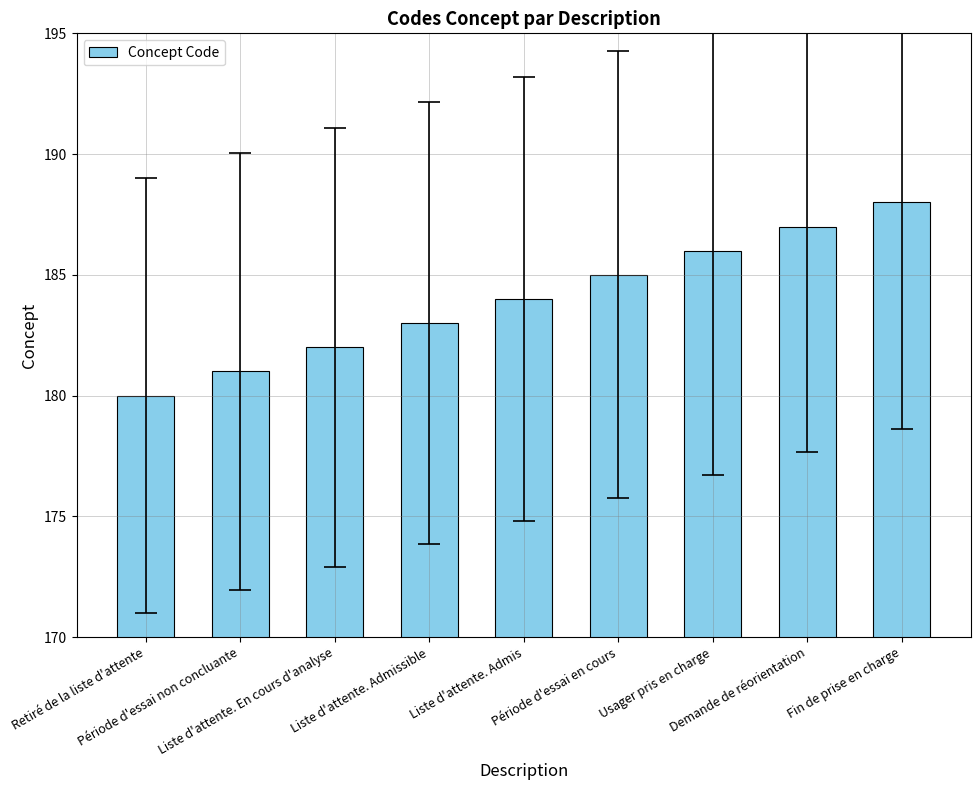

At which category does the chart reach its peak across all series?

Fin de prise en charge